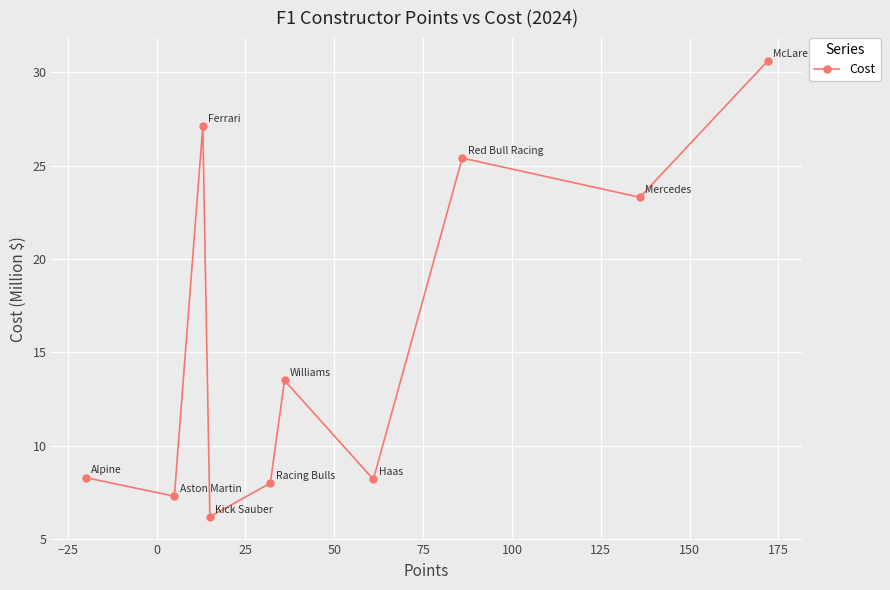

What is the minimum value shown in the chart?

6.2